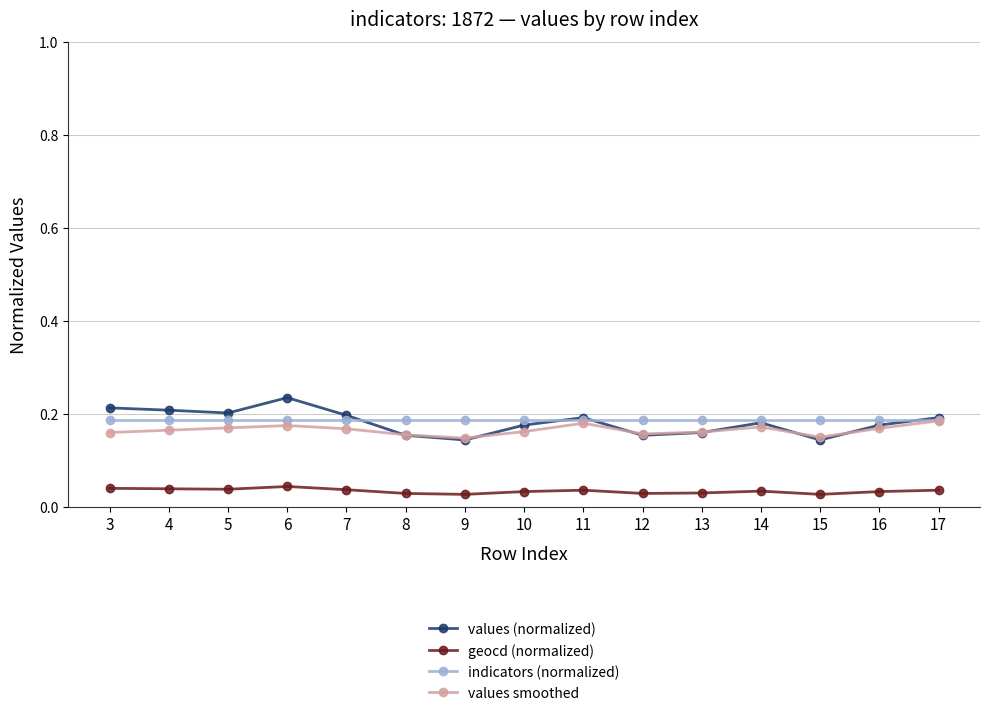

What is the total value across all series at 5?

0.6